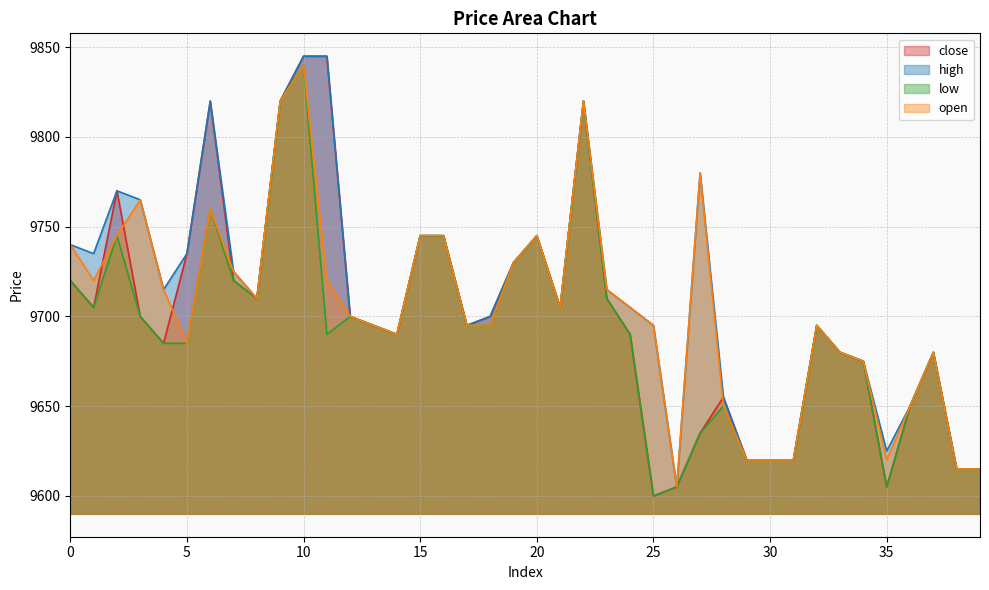

Is it true that close equals 9675 at 34?

True